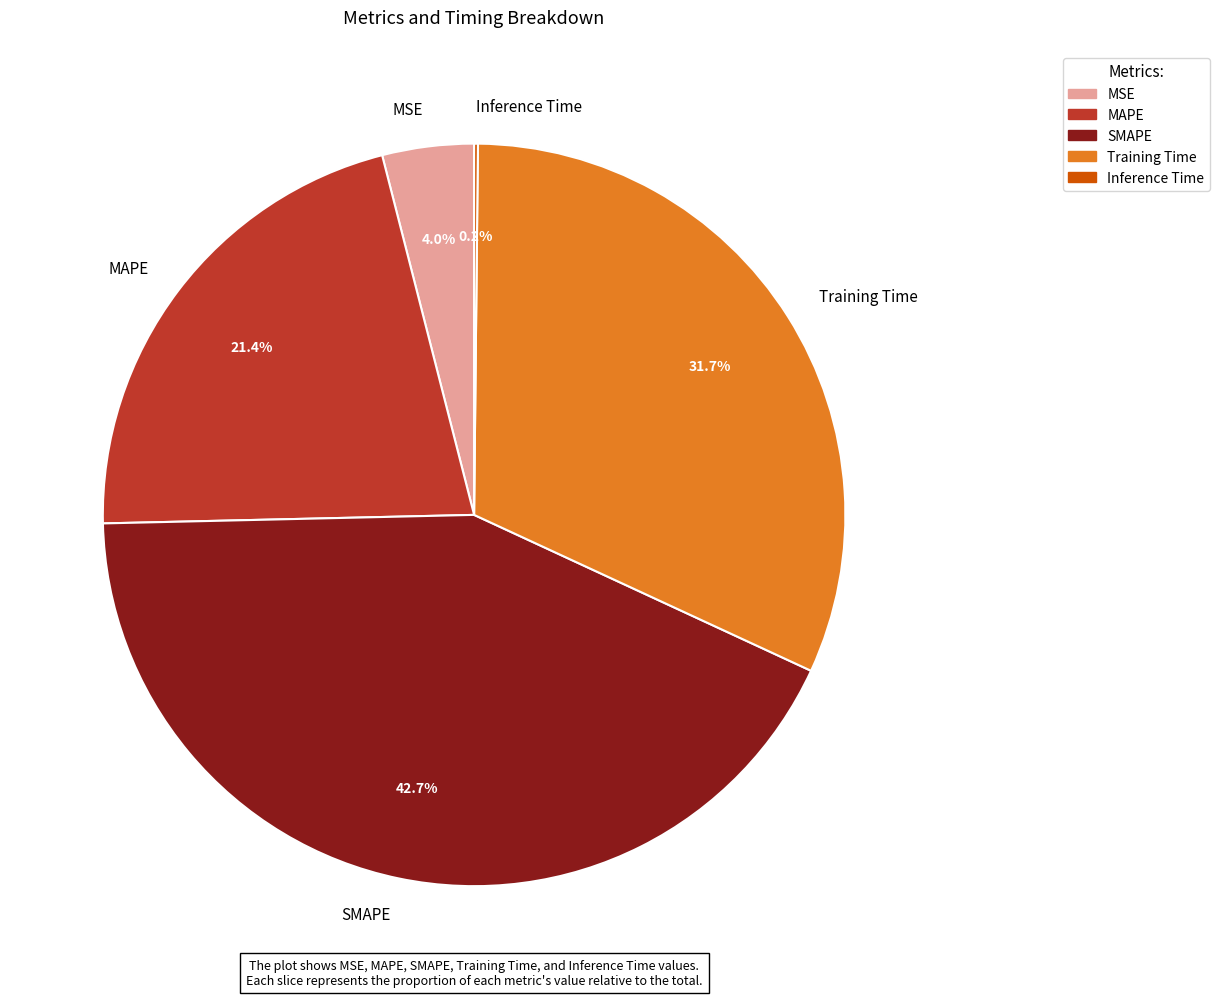

Does Training Time represent more than half of the total?

No